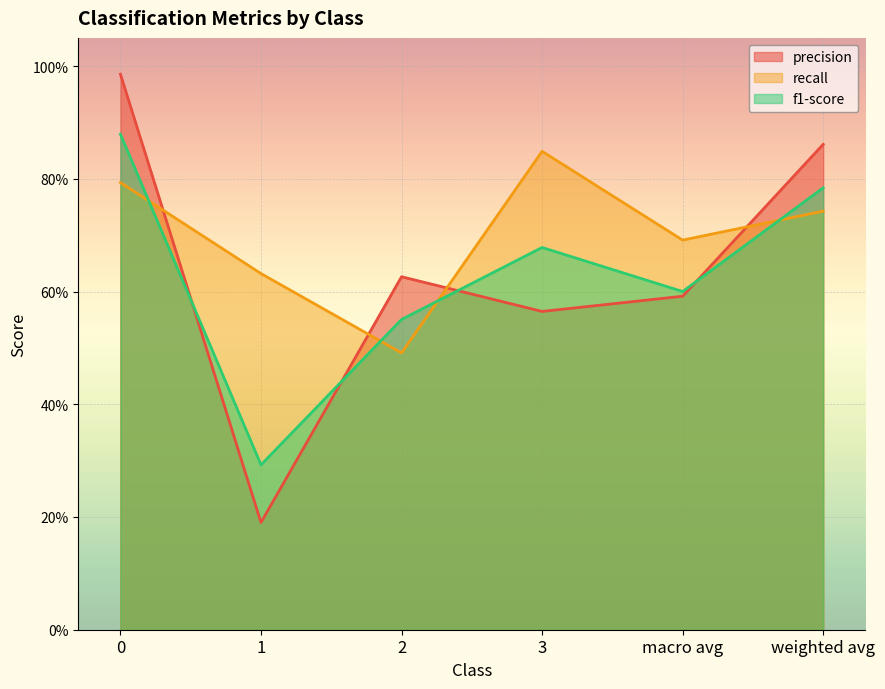

Rank the categories by recall value from highest to lowest.

3, 0, weighted avg, macro avg, 1, 2